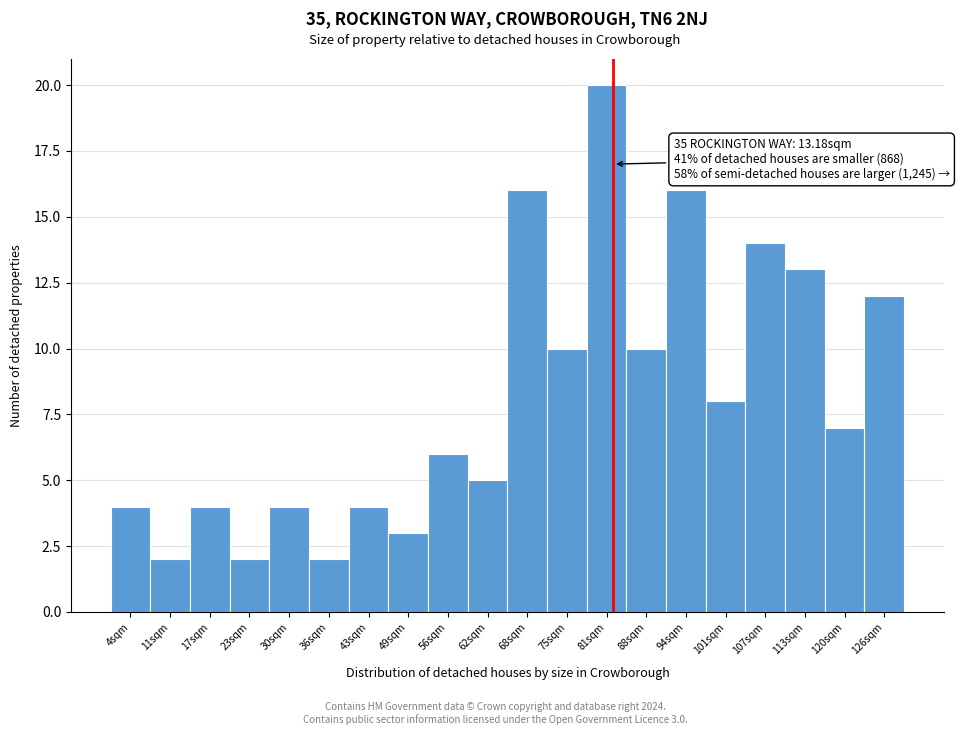

Reading right to left, list all the values displayed in this chart.

126sqm=12	120sqm=7	113sqm=13	107sqm=14	101sqm=8	94sqm=16	88sqm=10	81sqm=20	75sqm=10	68sqm=16	62sqm=5	56sqm=6	49sqm=3	43sqm=4	36sqm=2	30sqm=4	23sqm=2	17sqm=4	11sqm=2	4sqm=4